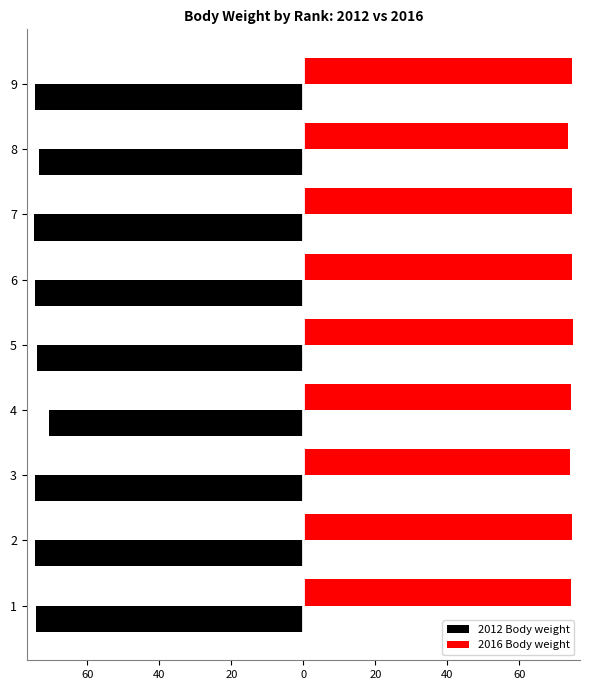

What are all the series names shown in the legend?

2012 Body weight, 2016 Body weight